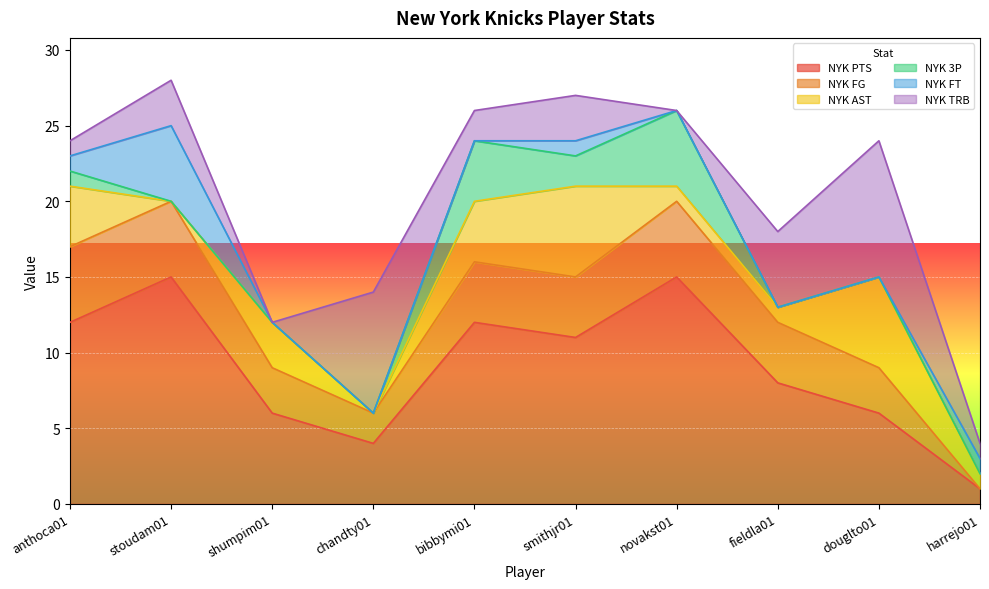

The value of NYK PTS at stoudam01 is 15. True or false?

True